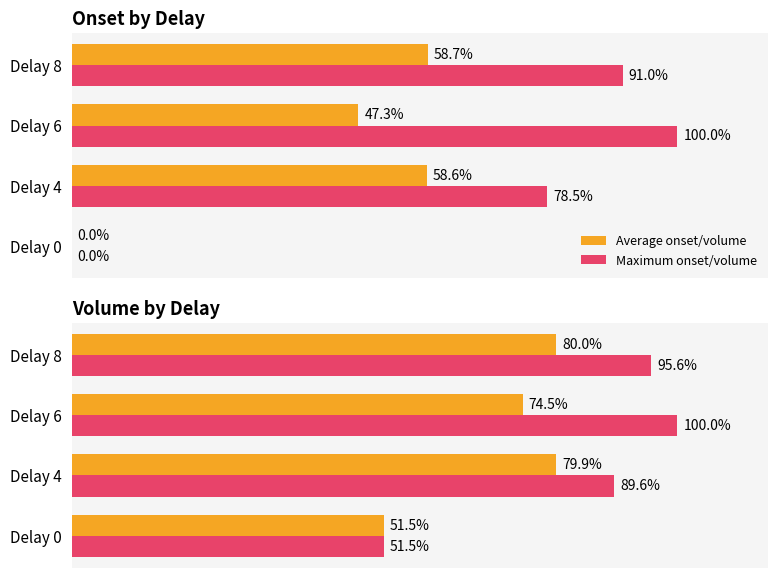

Which series changed the most between Delay 0 and Delay 6?

Maximum onset/volume